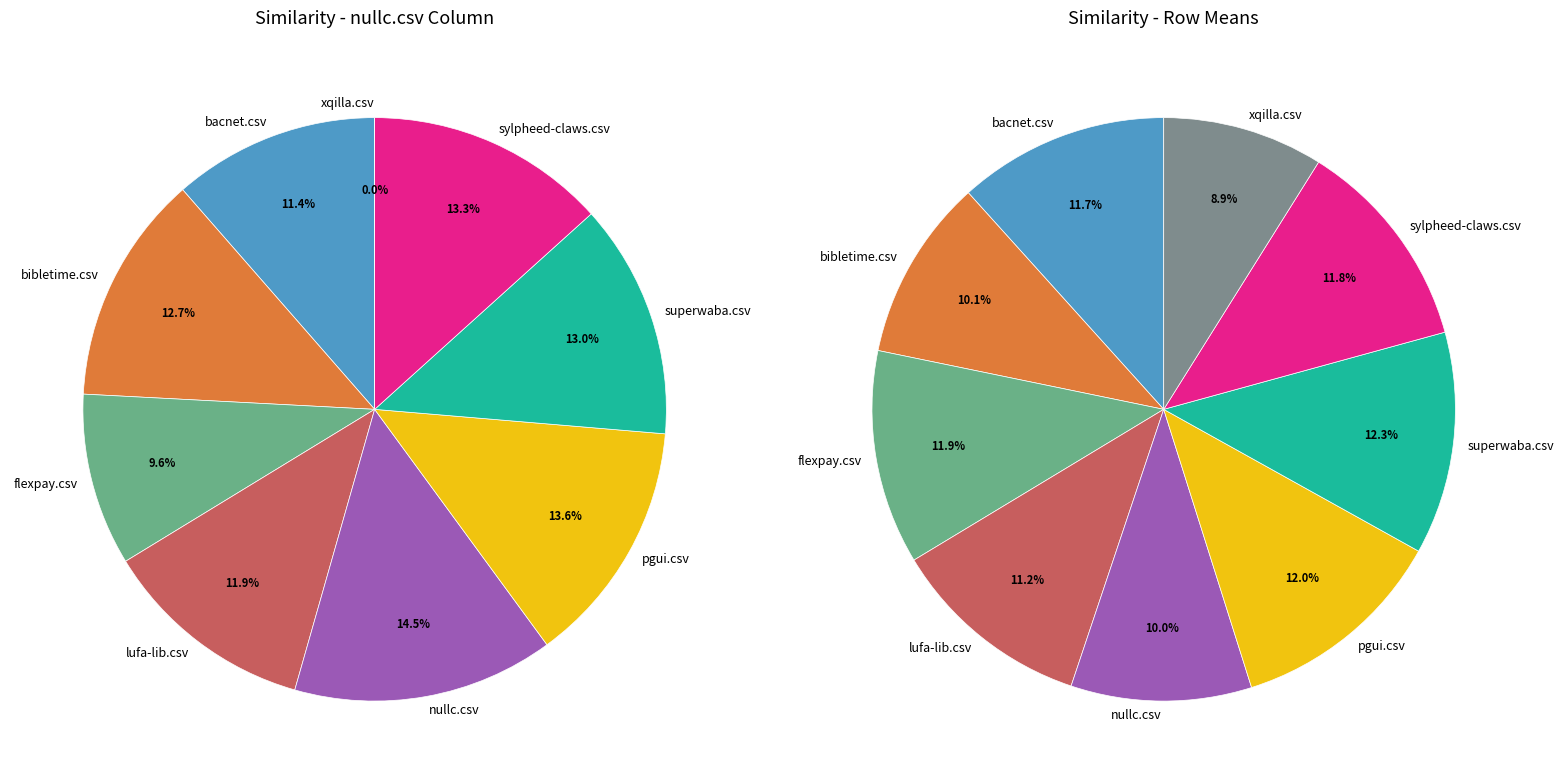

Which slice is the largest?

nullc.csv